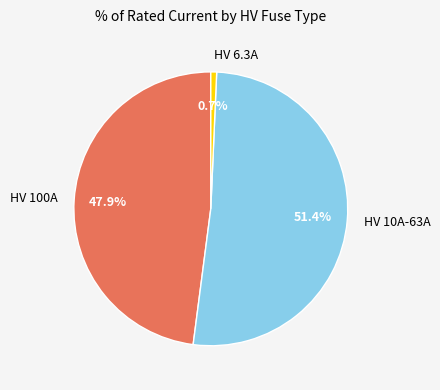

To the nearest percent, what percentage of the pie is HV 100A?

48%